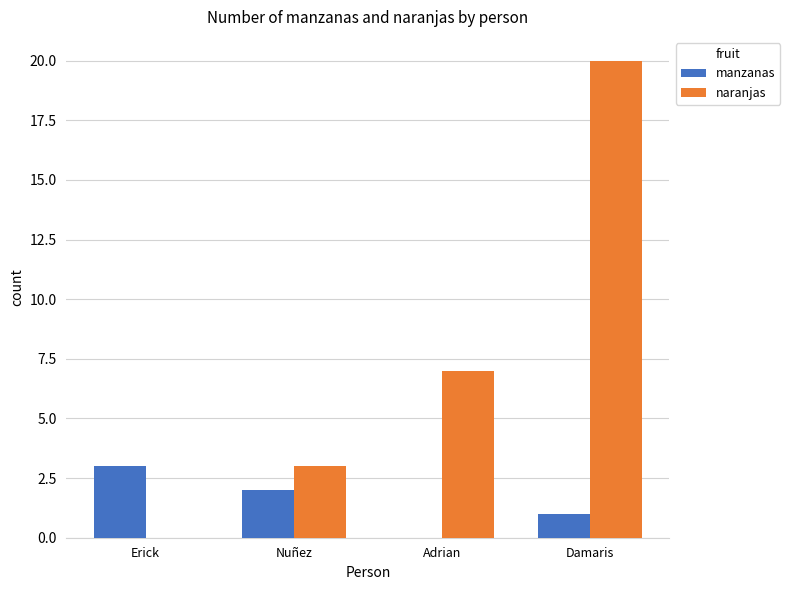

What is the total value across all series at Adrian?

7